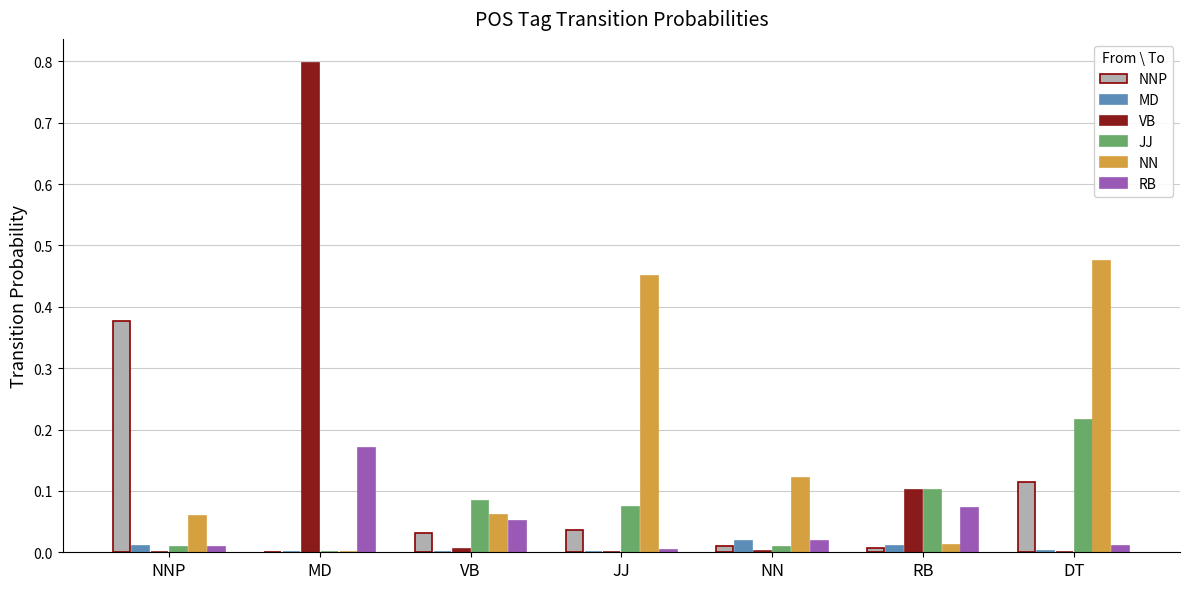

What is the total value across all series at RB?

0.3